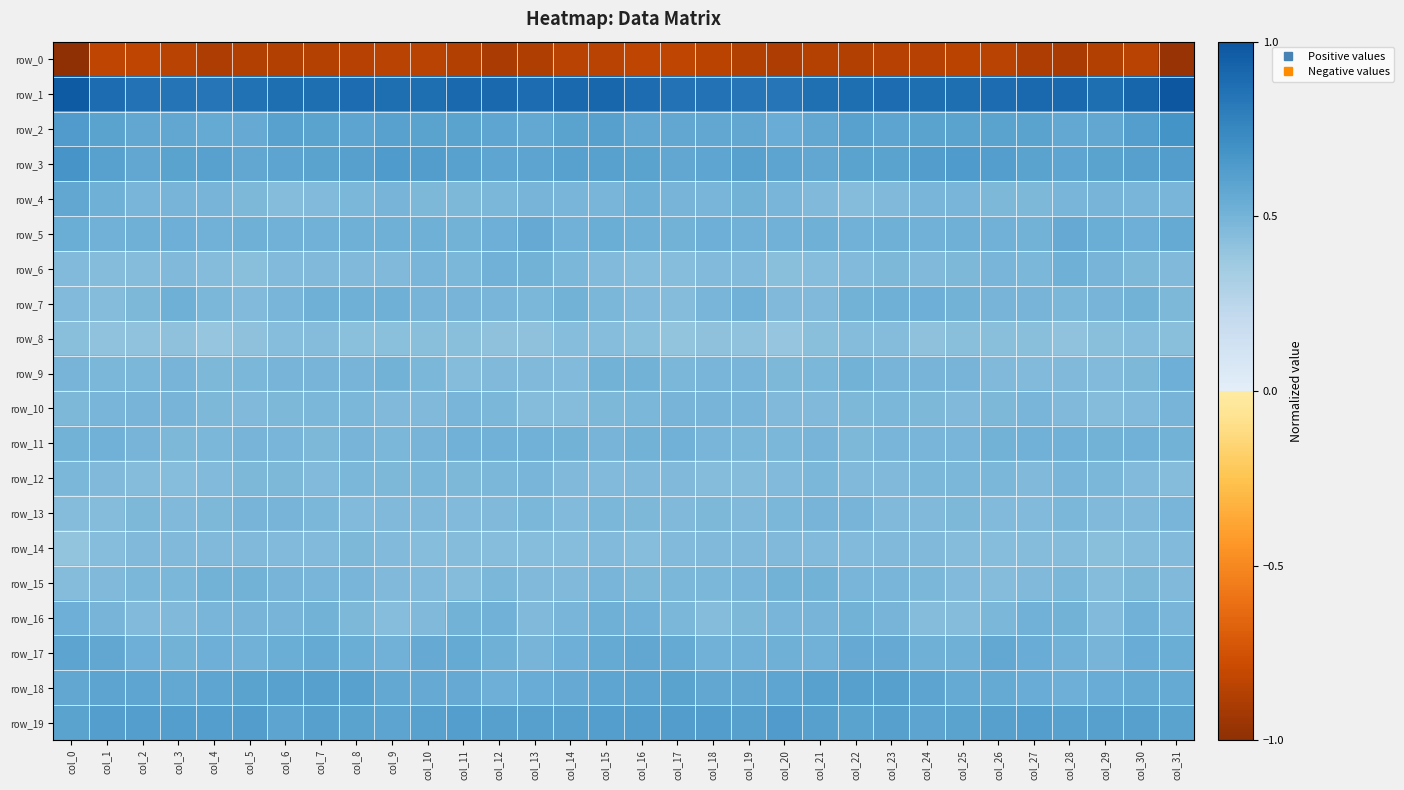

At which label is row_11 closest to 0?

col_22